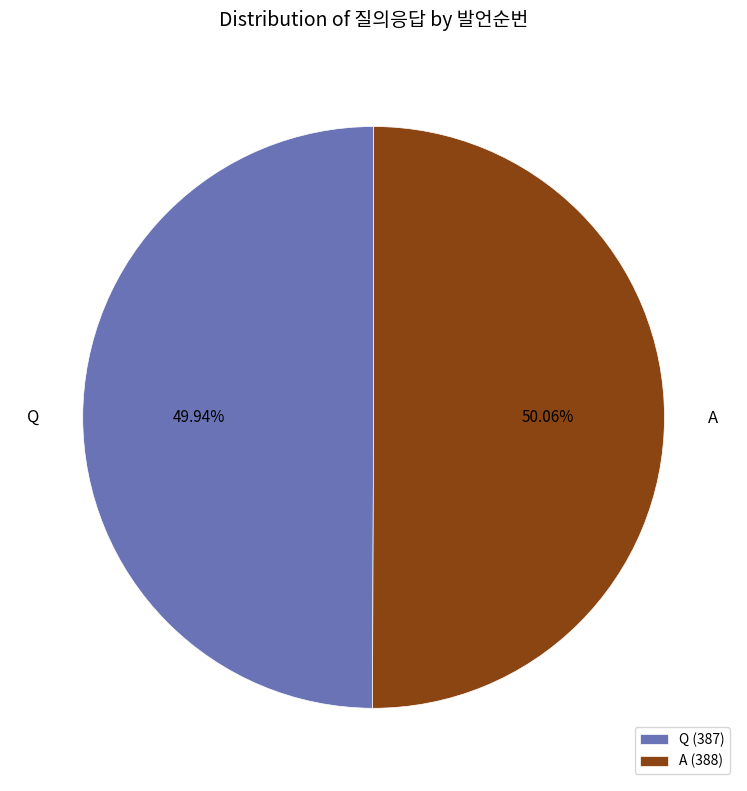

How many segments does this pie chart have?

2